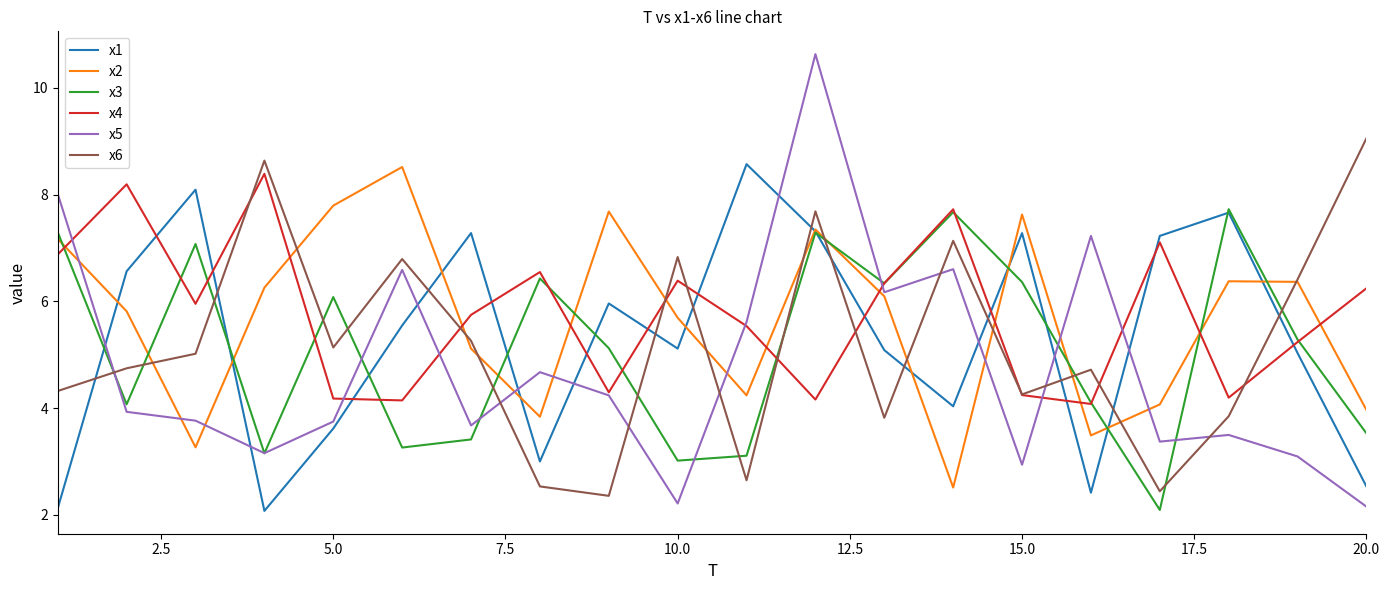

Count the number of categories in the chart.

20